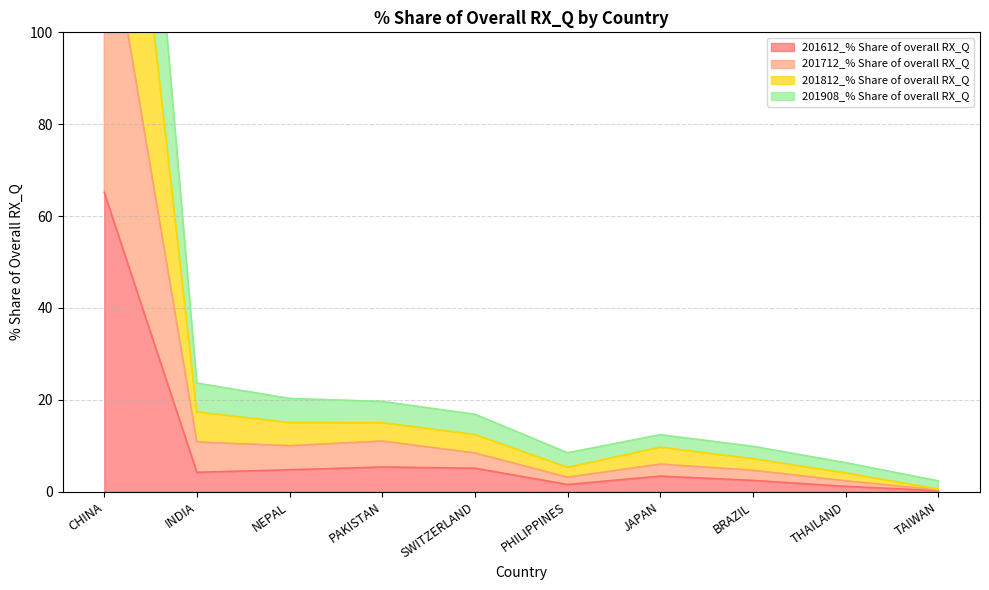

List the labels in order of 201712_% Share of overall RX_Q value, smallest first.

TAIWAN, THAILAND, PHILIPPINES, BRAZIL, JAPAN, SWITZERLAND, PAKISTAN, NEPAL, INDIA, CHINA